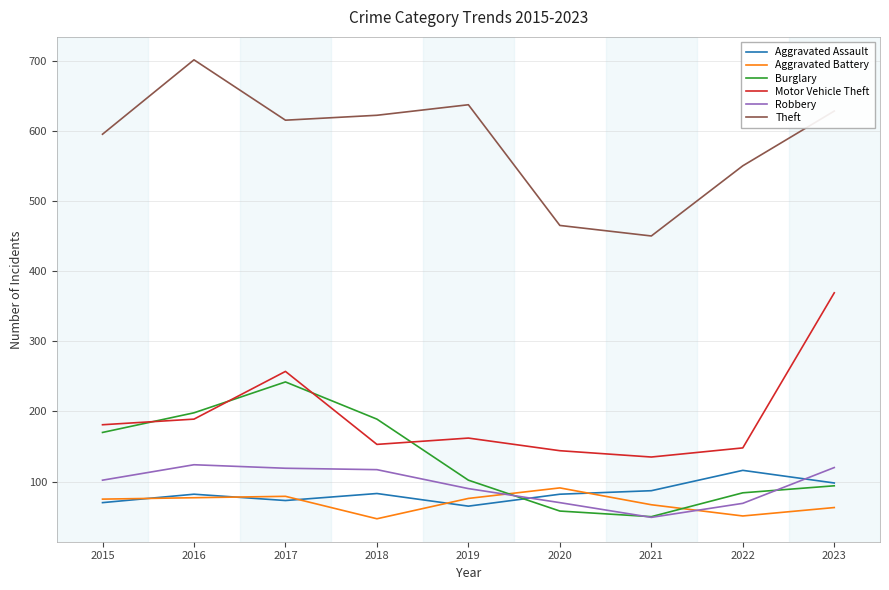

True or false: Motor Vehicle Theft has a value of 162 at 2019.

True